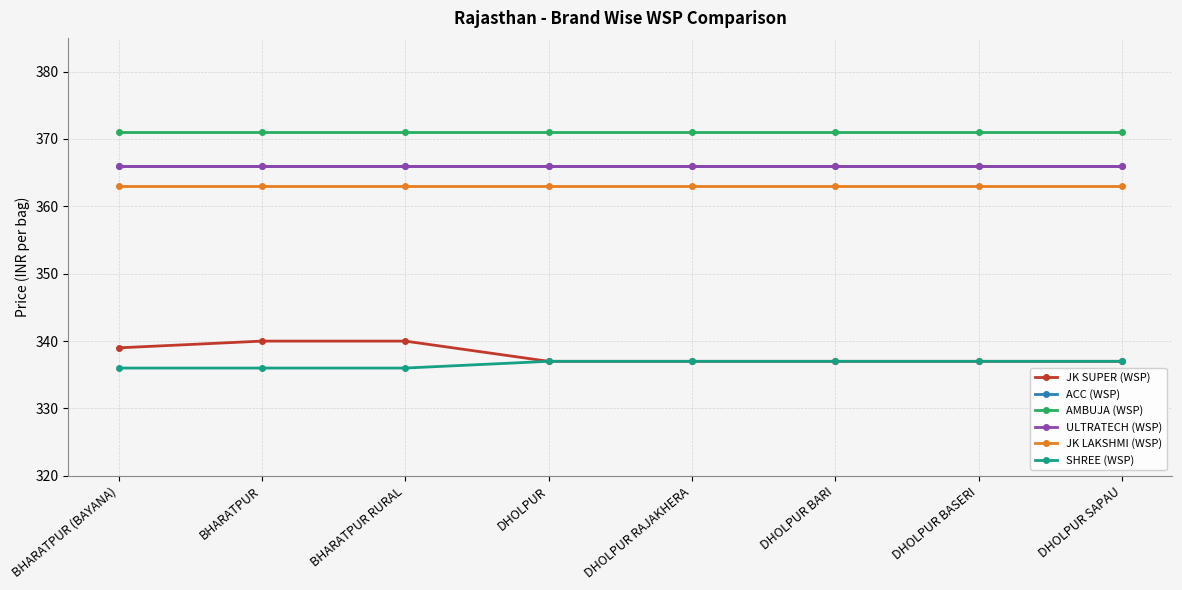

The value of AMBUJA (WSP) at BHARATPUR (BAYANA) is 371. True or false?

True